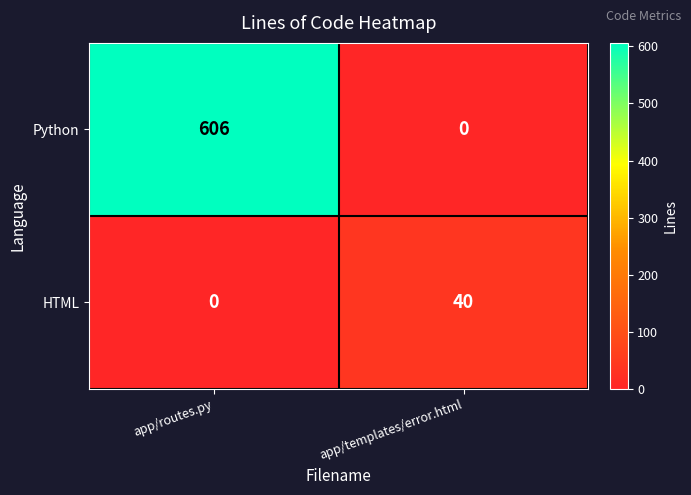

Which series changed the most between app/routes.py and app/templates/error.html?

Python